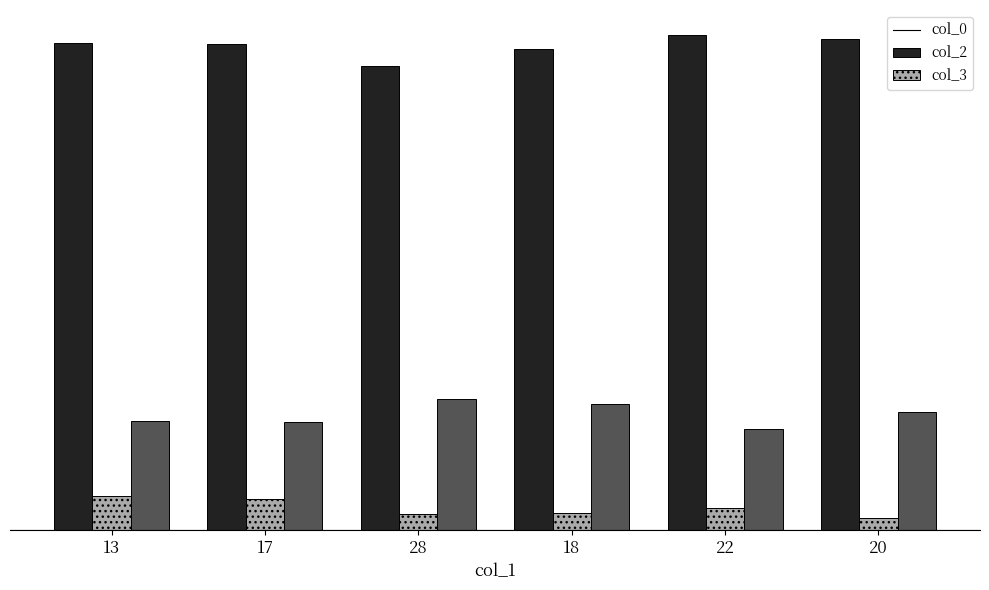

The col_2 series shows 17 at 22. True or false?

True